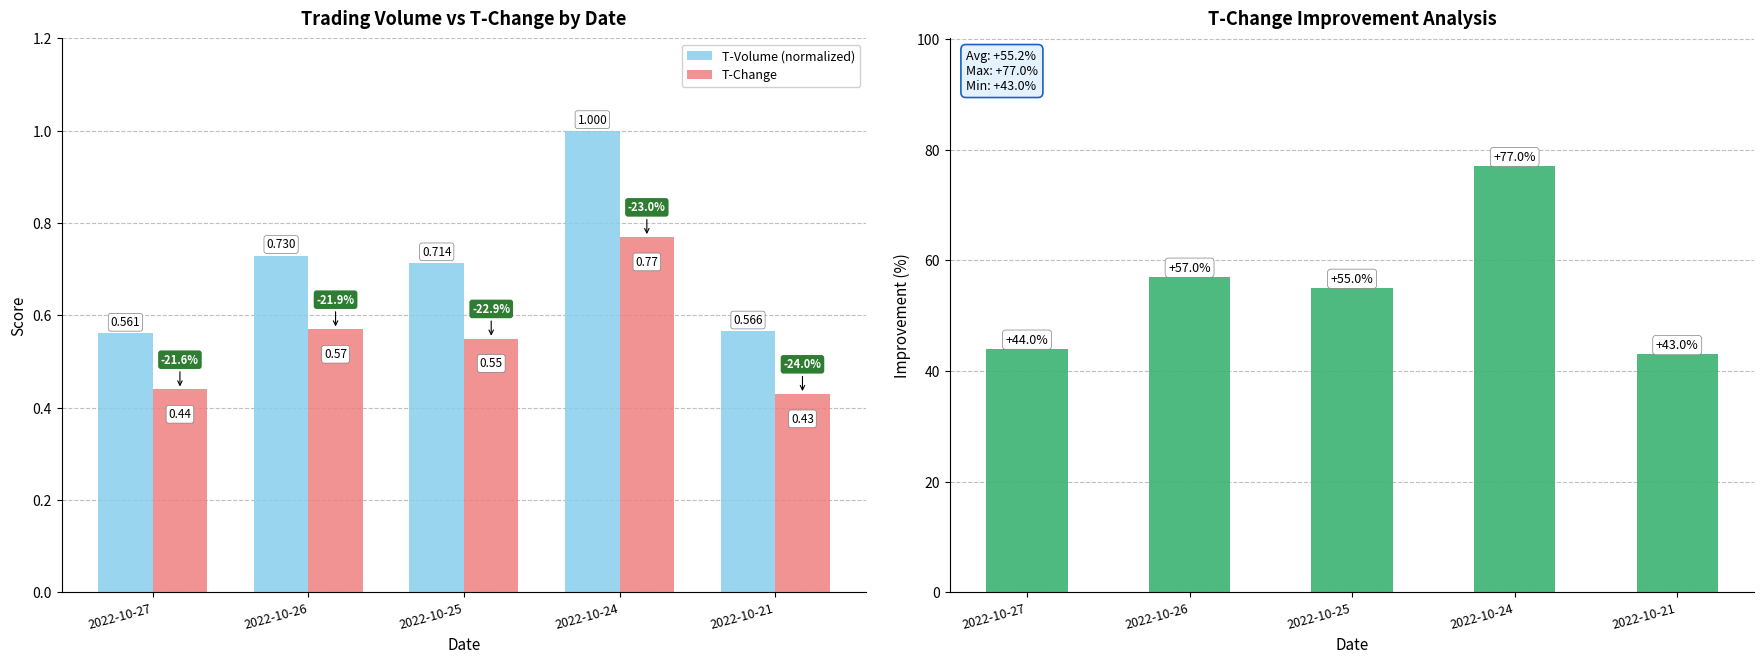

The T-Change series shows 0.1 at 2022-10-27. True or false?

False